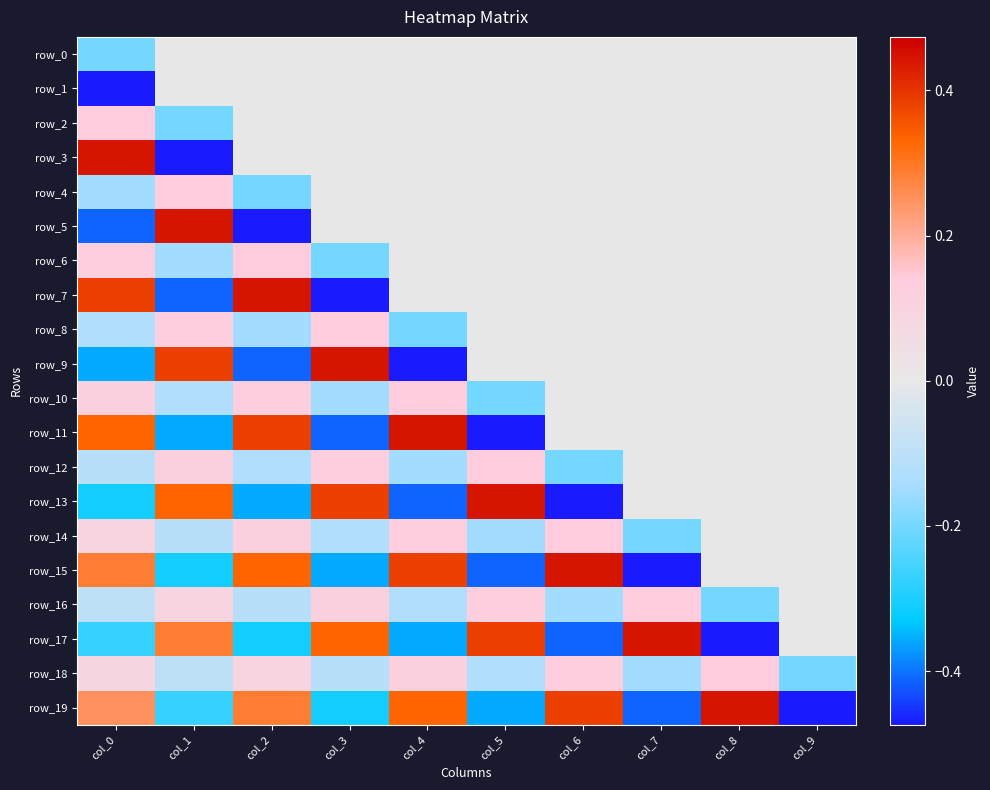

What is the sum of the row_10 values at col_7 and col_1?

-0.1